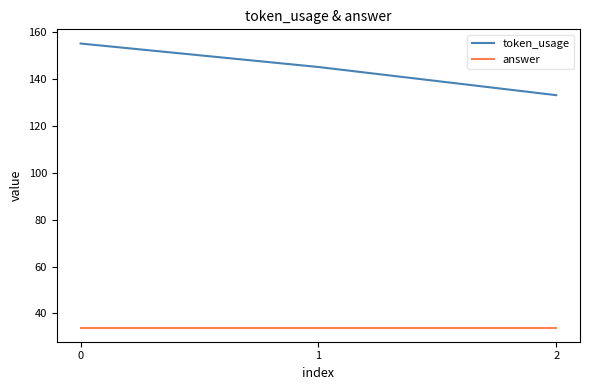

What is the sum of the token_usage values at 2 and 1?

278